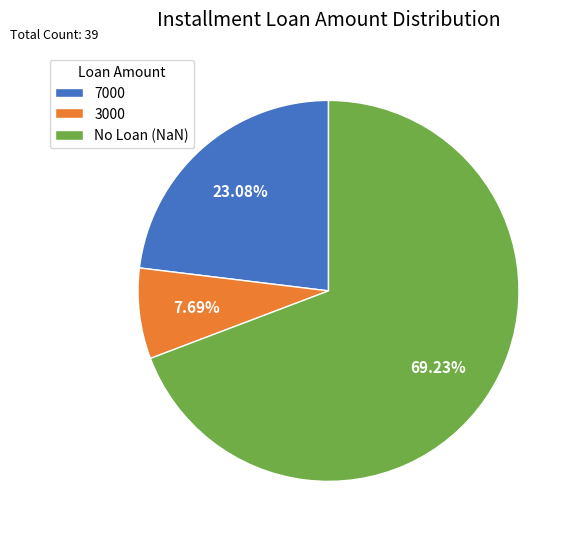

Approximately how many times larger is the value at 7000 compared to No Loan (NaN)?

0.3